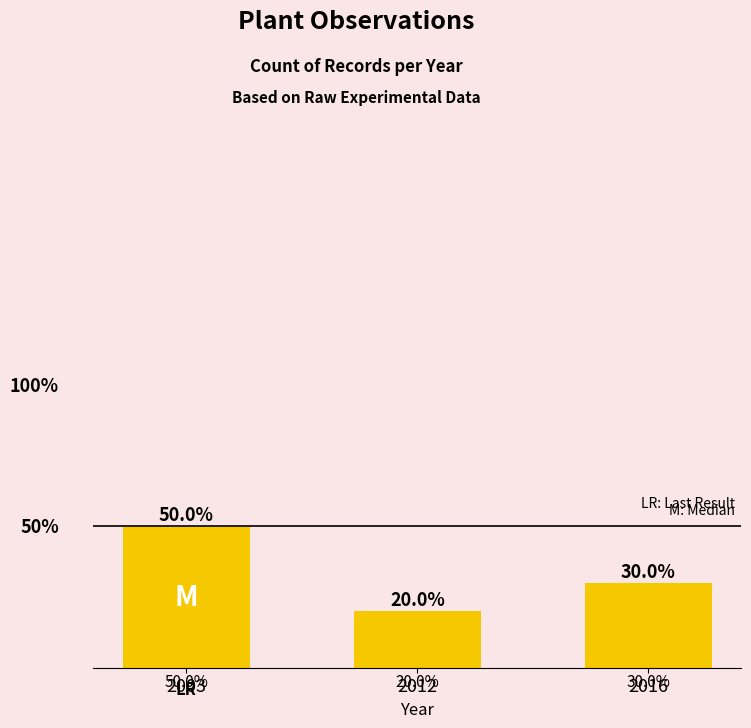

Count the number of categories in the chart.

3